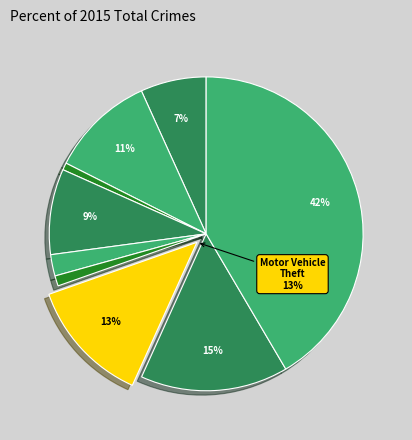

How many slices are in this pie chart?

9